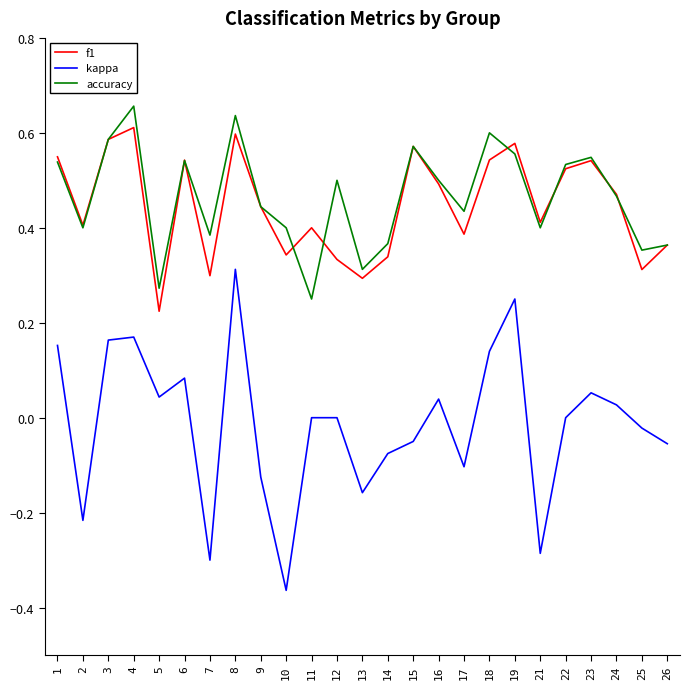

Which series changed the most between 3 and 18?

f1